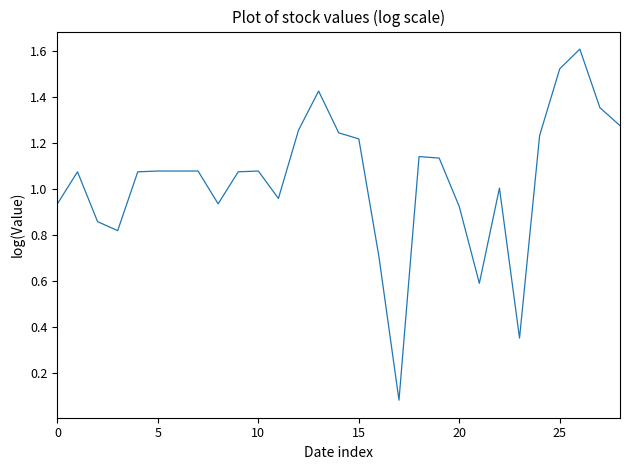

What is the maximum value shown in the chart?

1.6